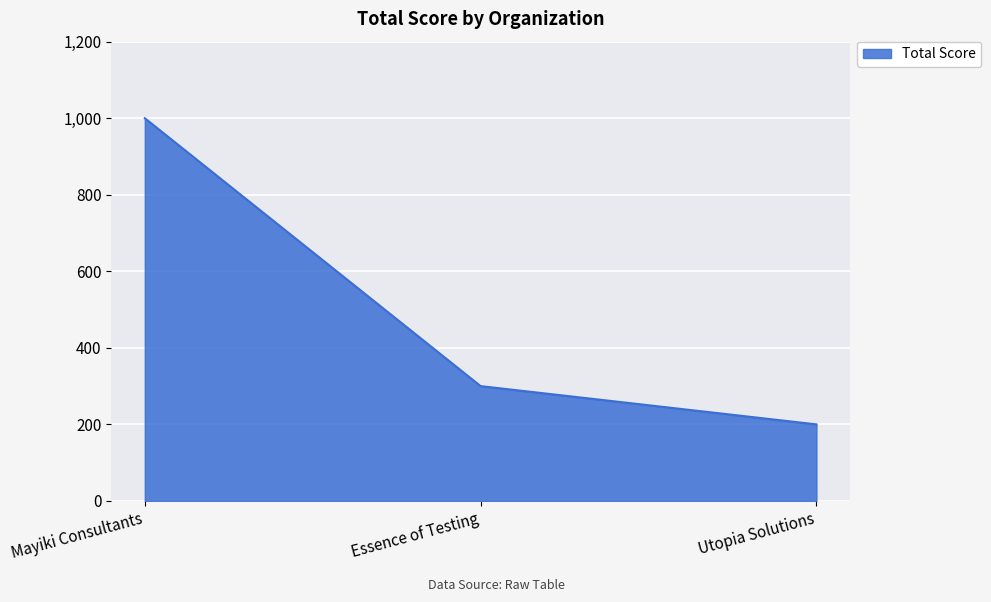

Approximately how many times larger is the value at Utopia Solutions compared to Mayiki Consultants?

0.2